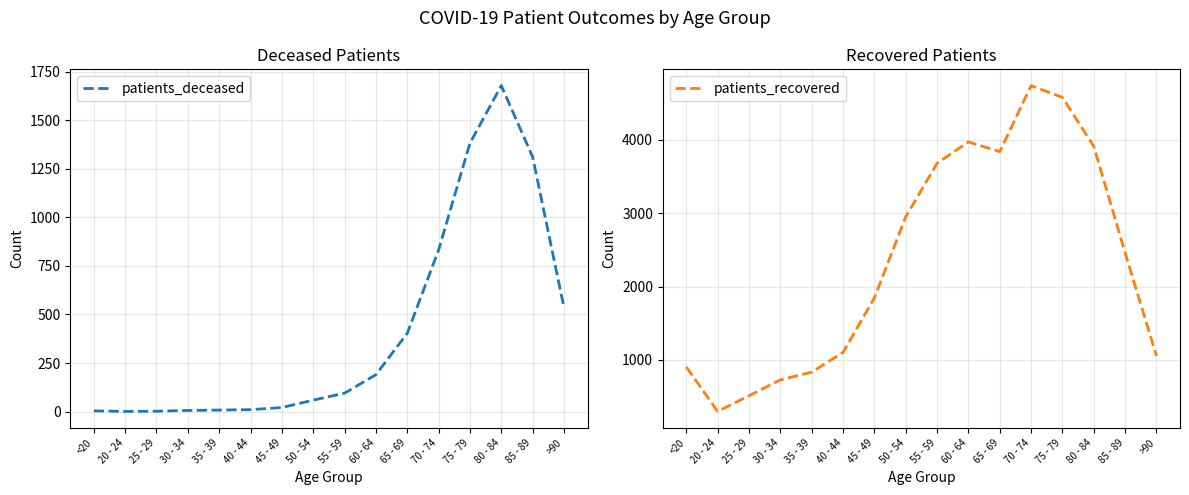

Which series changed the most between <20 and 60 - 64?

patients_recovered